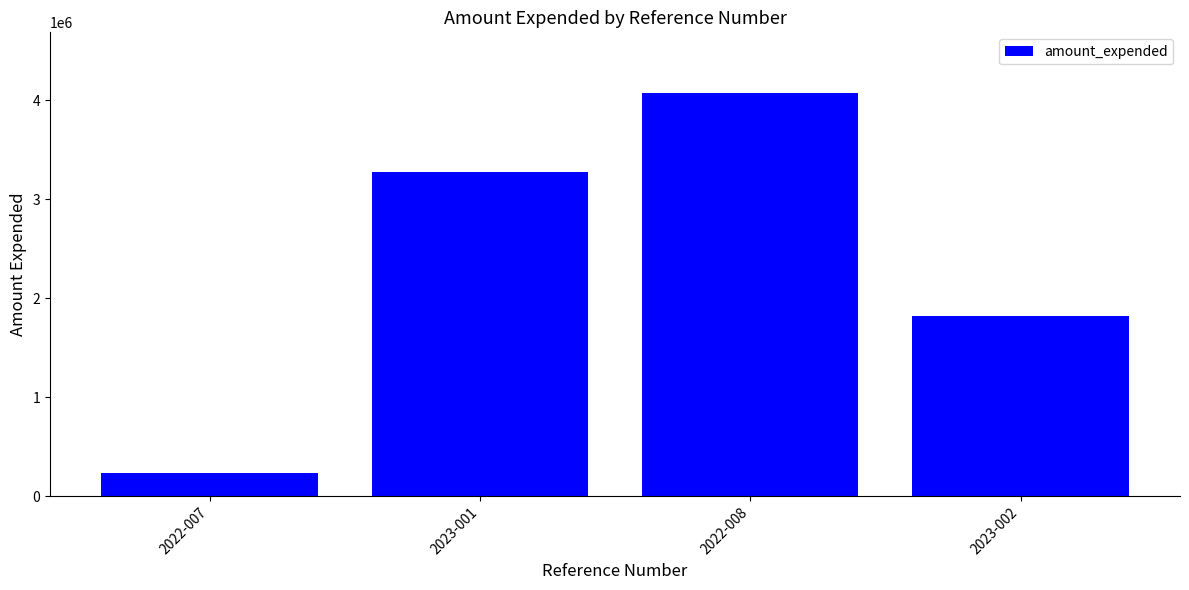

Are the bars grouped side by side (vs. stacked)?

No